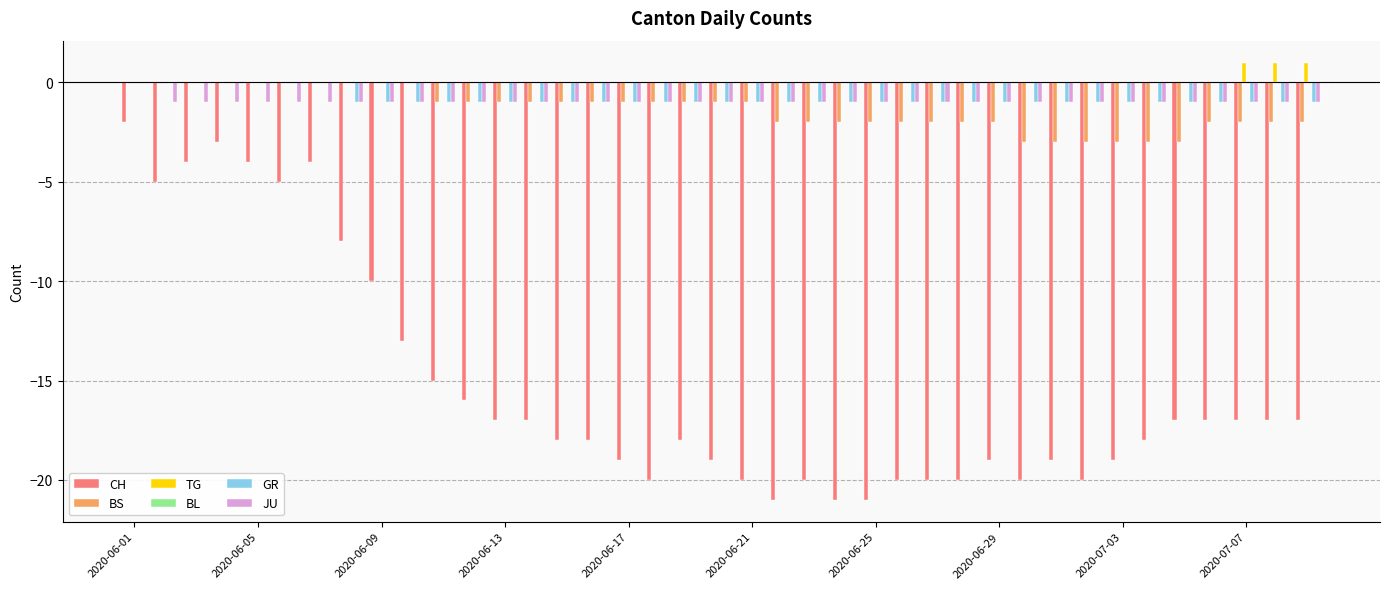

Does the chart contain stacked bars?

No